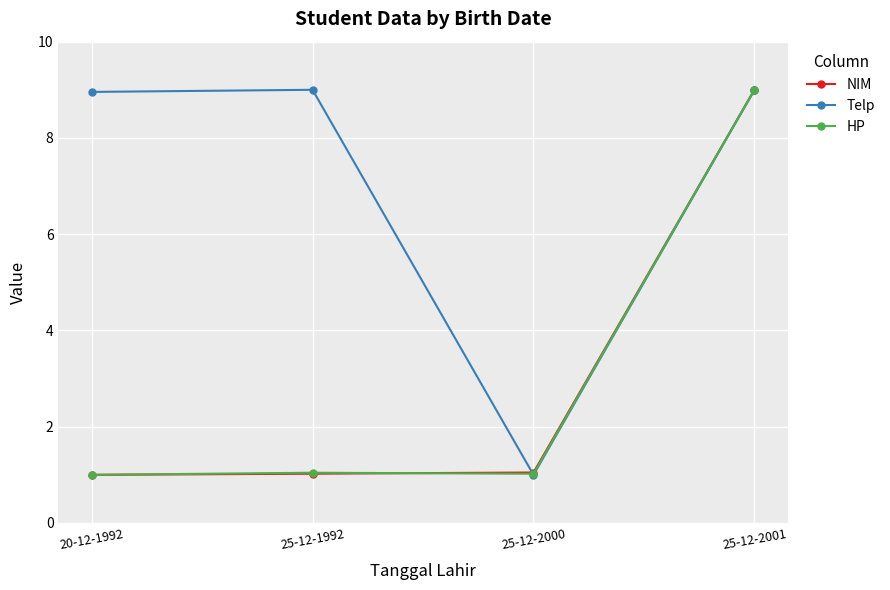

What is the sum of all Telp values?

28.0